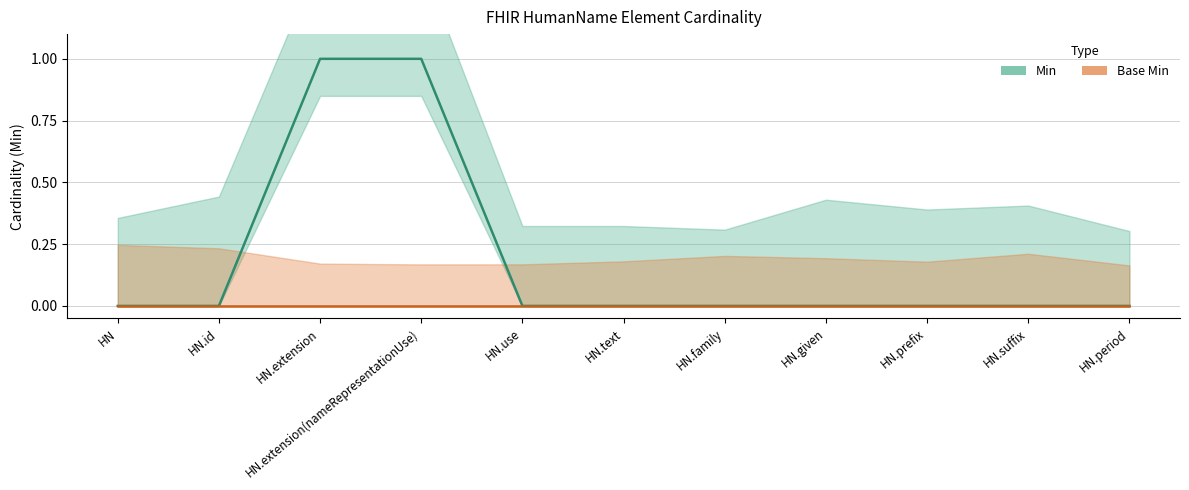

The value of Min at HN.text is 0. True or false?

True